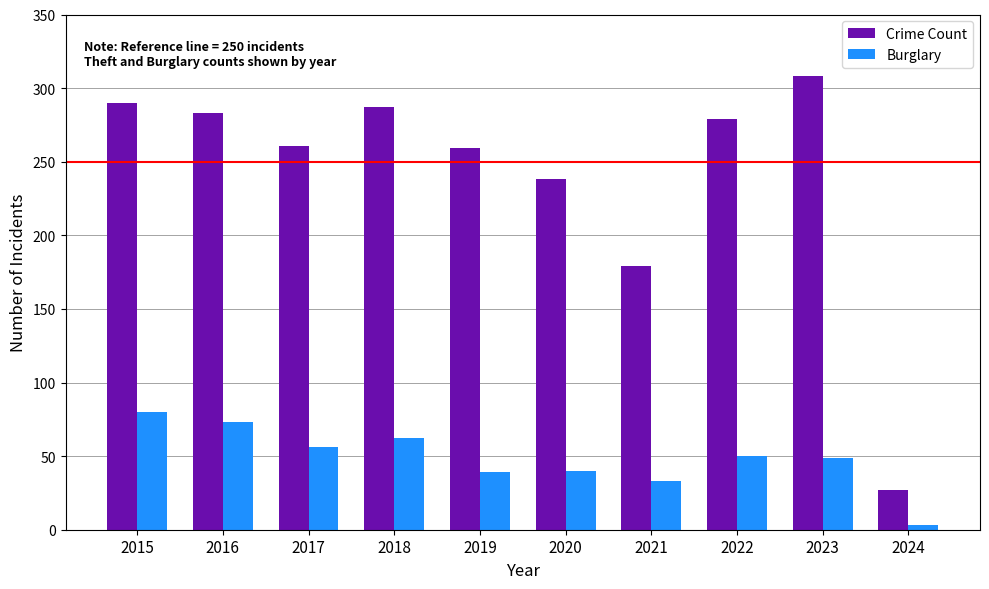

True or false: Crime Count has a value of 238 at 2020.

True